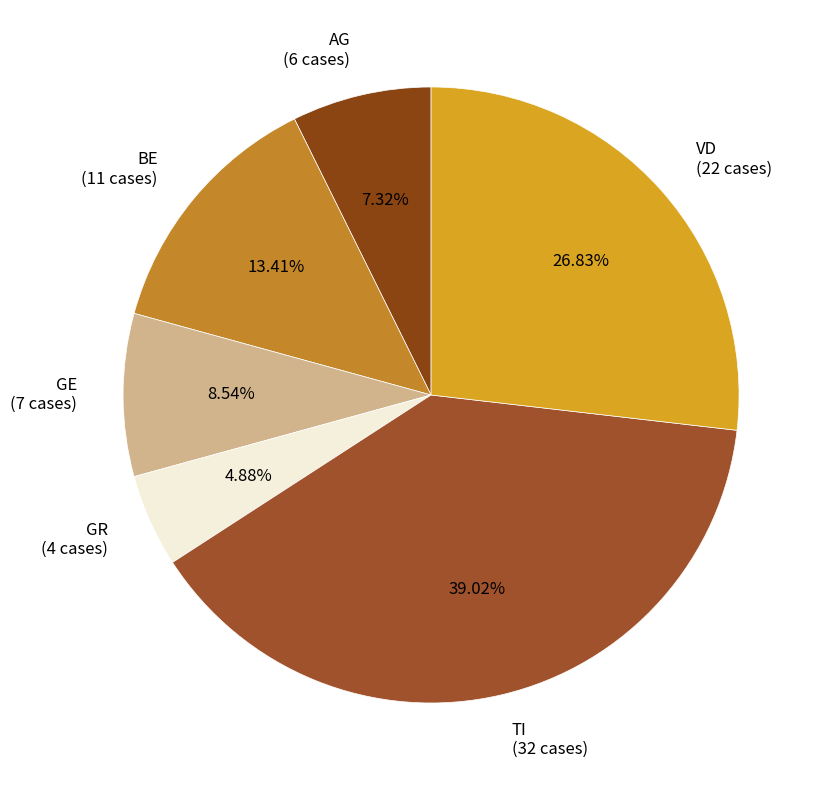

How many slices are in this pie chart?

6